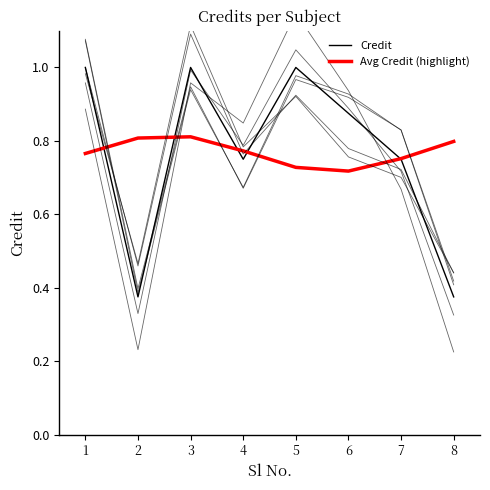

What is the value of the Avg Credit (highlight) point at the 2nd from the left?

0.8